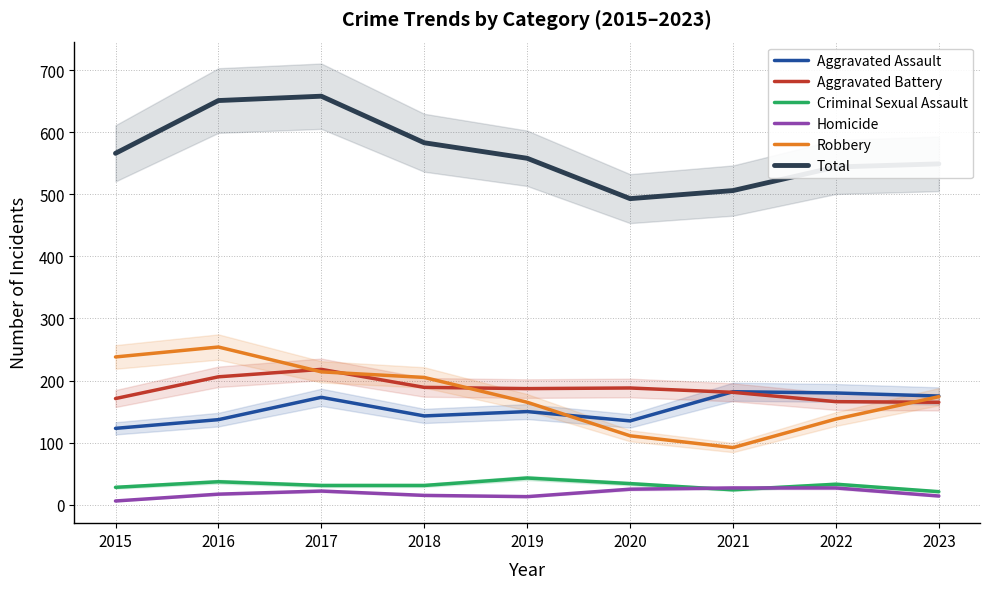

What is the difference between the maximum and minimum values in the Aggravated Battery series?

53